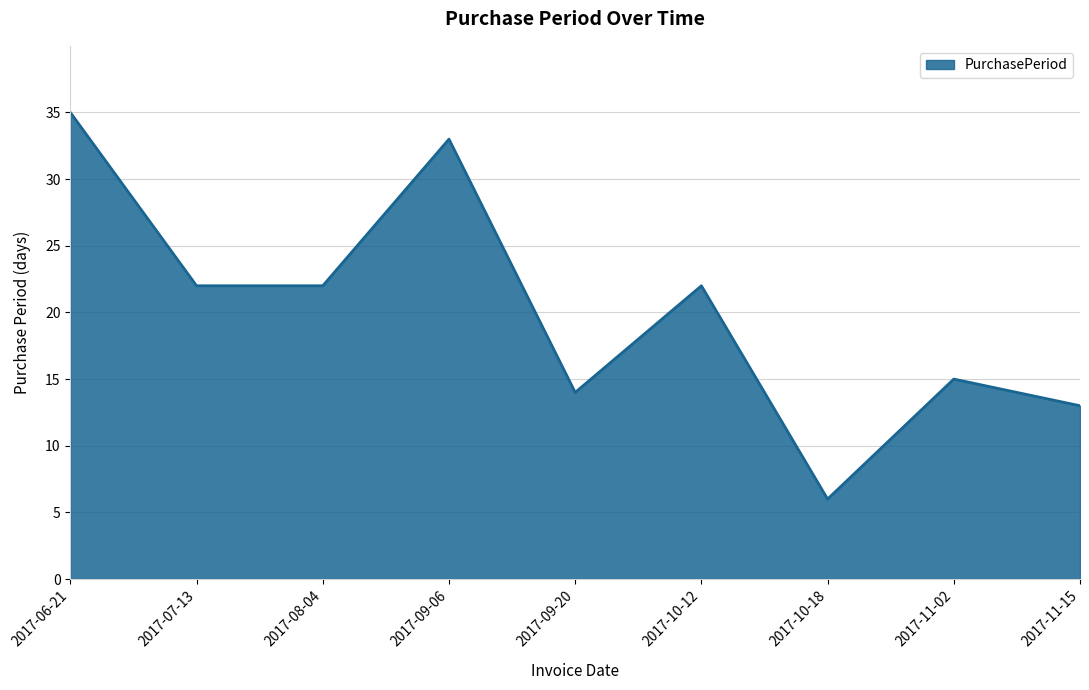

Does the chart display data point markers on the line(s)?

No